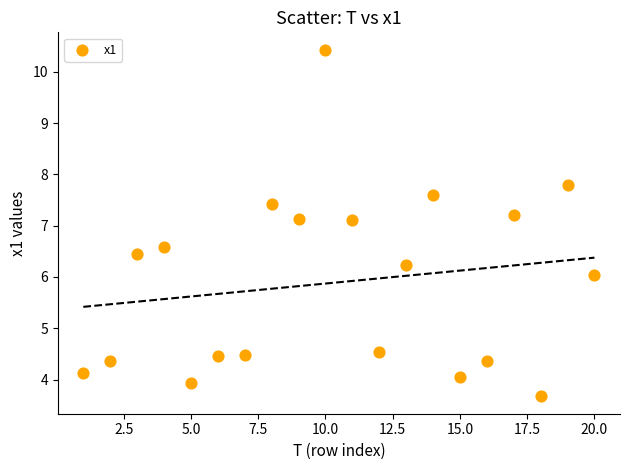

What is the range of Y values (max minus min)?

6.8